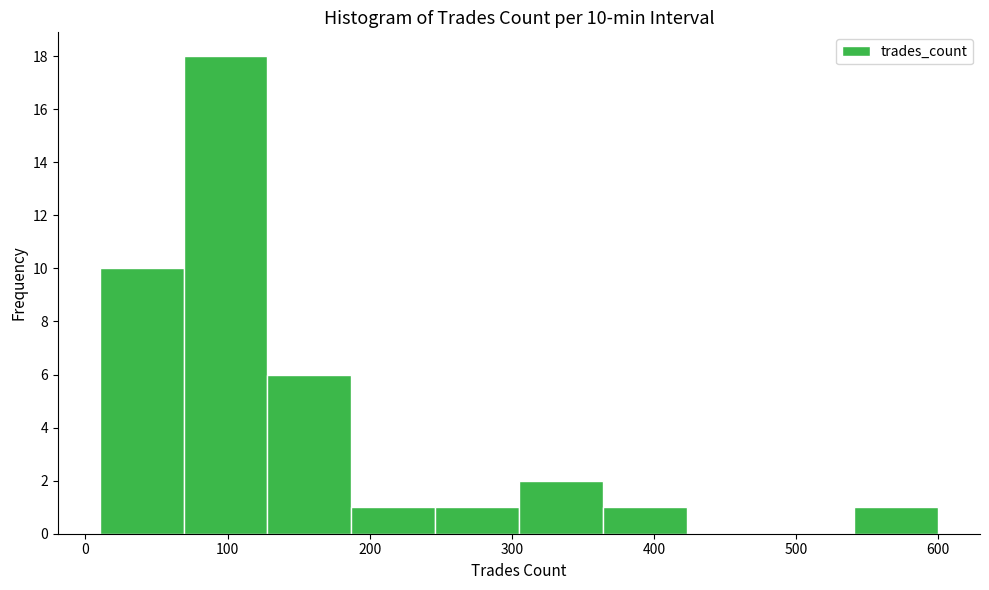

Which range on the x-axis has the tallest bar?

69 to 128